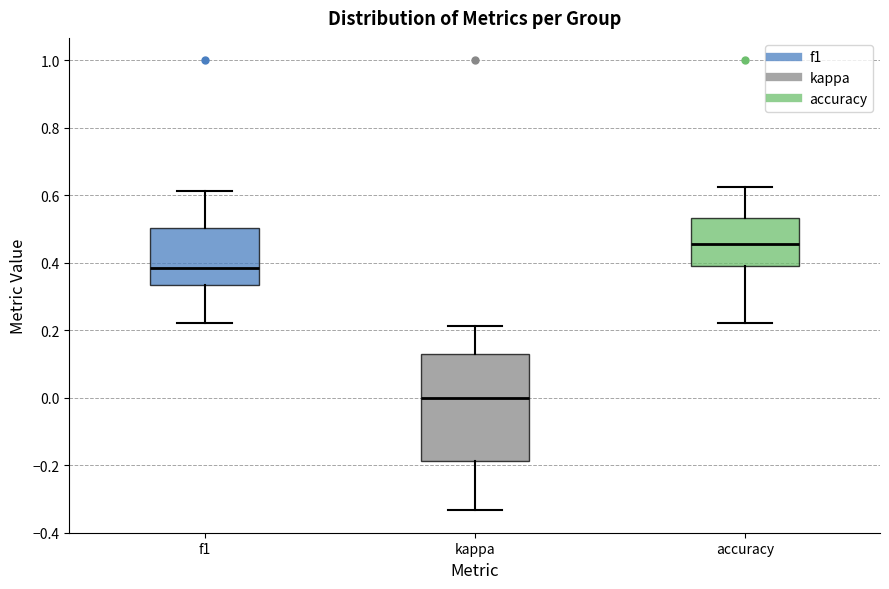

Reading left to right, read every box against the y-axis: the position of its median line, the range the box covers, and the ends of its whiskers. The values are not printed on the chart, so give them approximately, as read against the axis.

f1: median 0.38, box 0.34 to 0.50, whiskers 0.22 to 0.62
kappa: median 0.00, box -0.18 to 0.14, whiskers -0.34 to 0.22
accuracy: median 0.46, box 0.40 to 0.54, whiskers 0.22 to 0.62